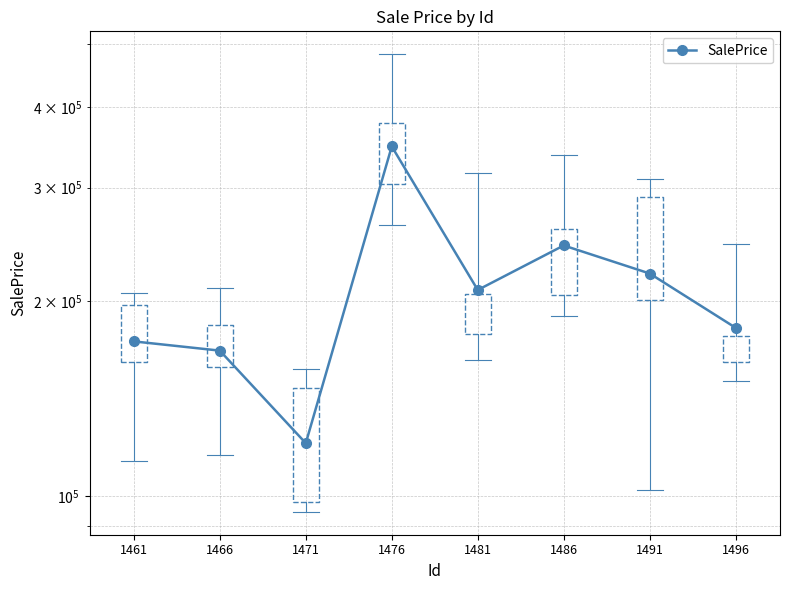

How many points are higher than both their immediate neighbors (excluding endpoints)?

2